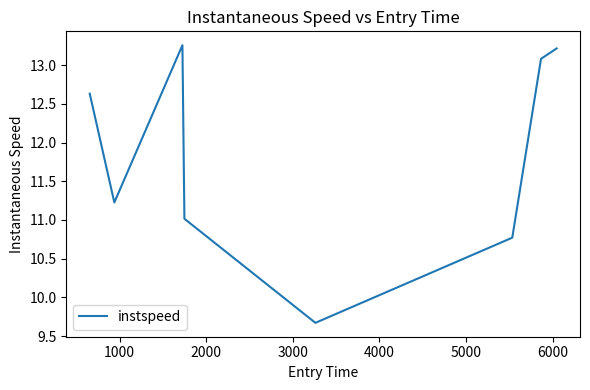

What is the average value?

11.9